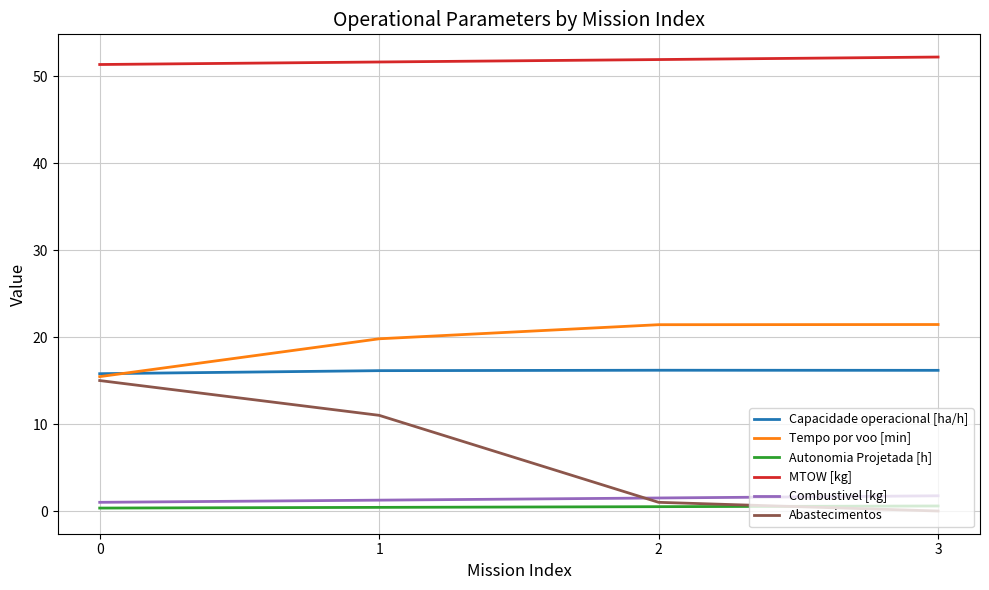

How many lines are shown in the chart?

6